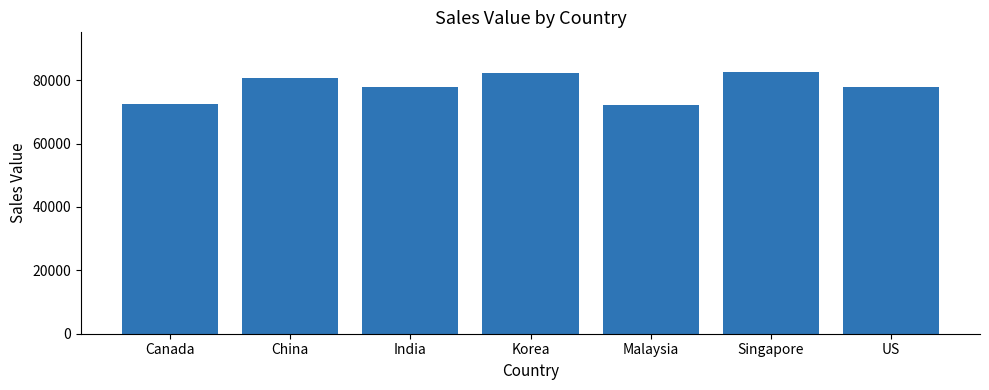

The value at Canada is 15600. True or false?

False